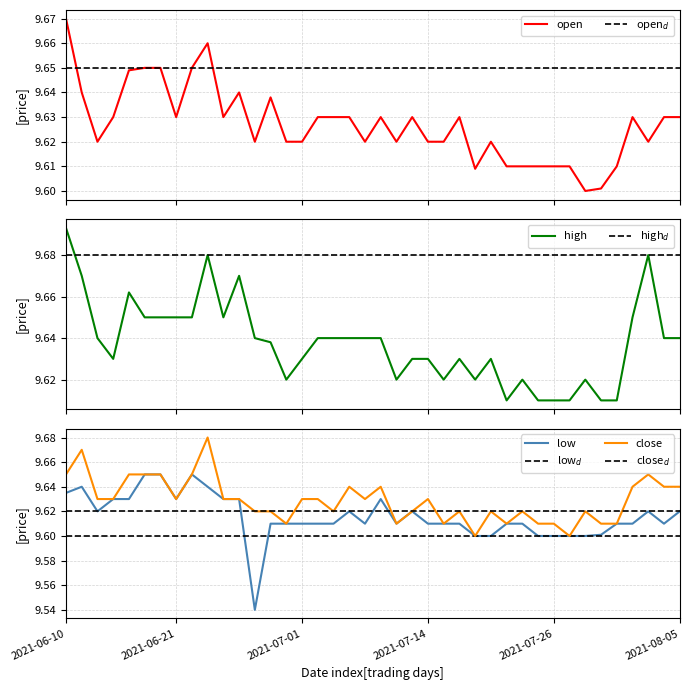

What is the difference between the maximum and minimum values in the close series?

0.1